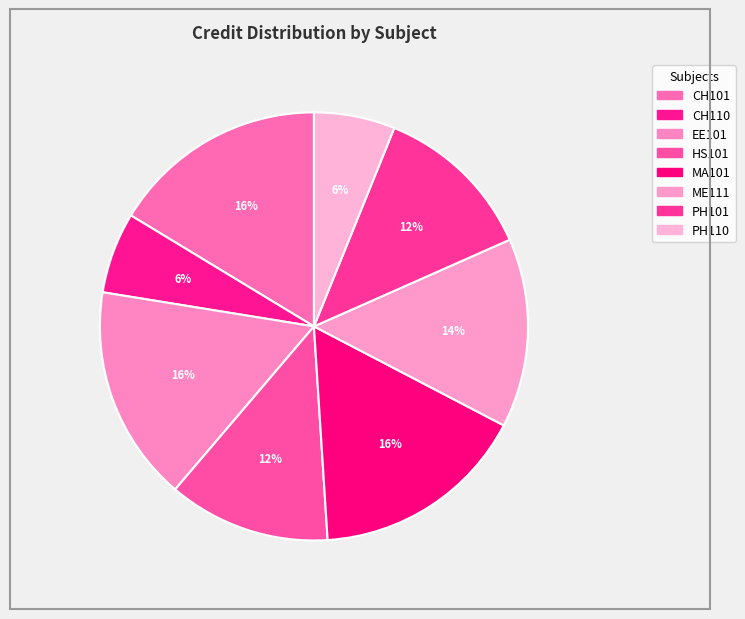

To the nearest percent, what is the average slice percentage?

12%